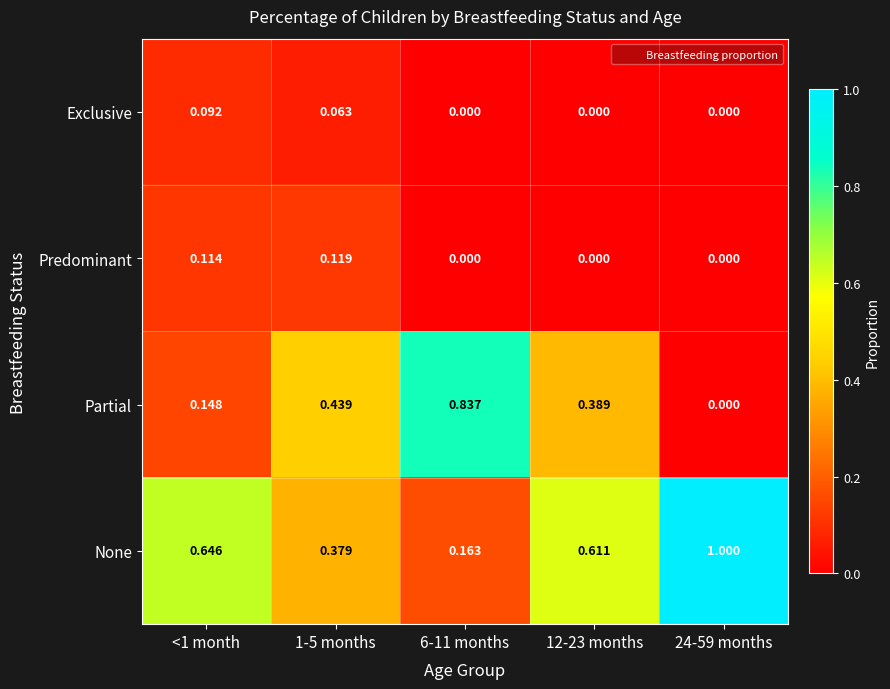

What is the total value across all series at 24-59 months?

1.0